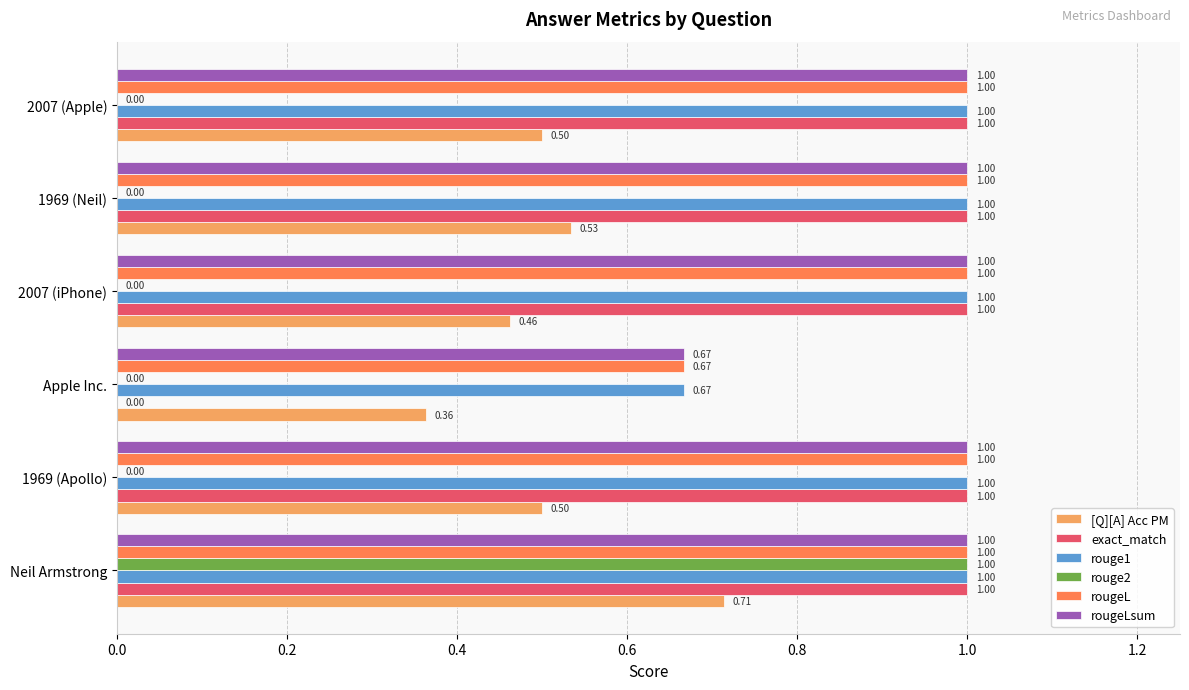

What is the sum of the [Q][A] Acc PM values at 1969 (Apollo) and 2007 (Apple)?

1.0